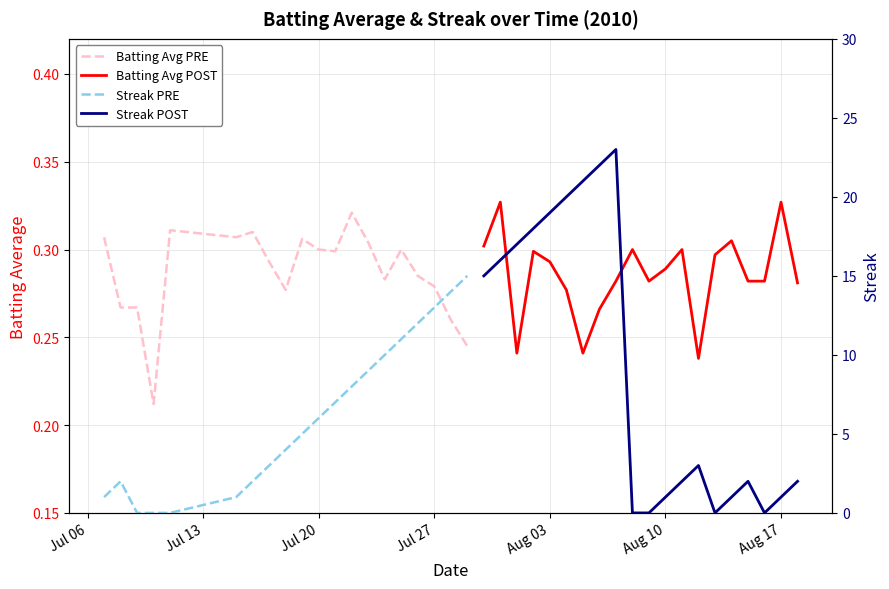

True or false: Batting Avg POST has a value of 0.3 at Jul 13.

True